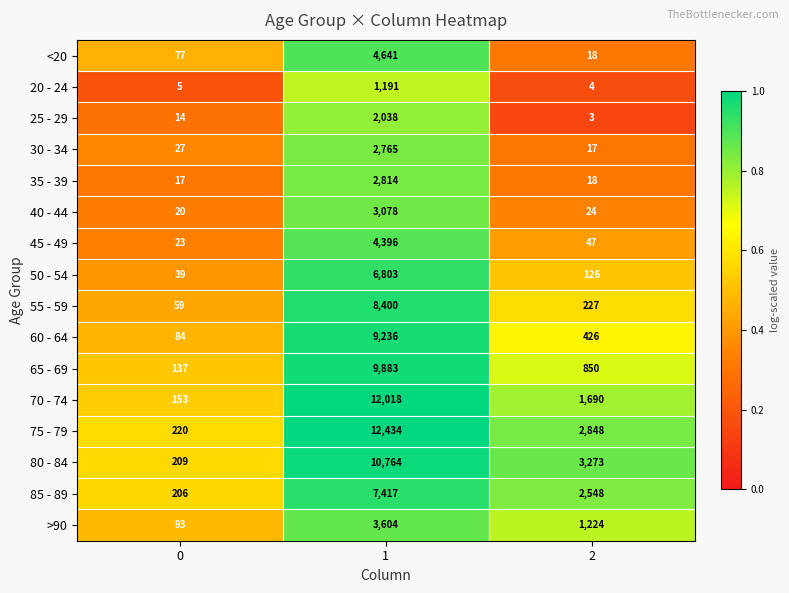

The value of 85 - 89 at 1 is 2314. True or false?

False